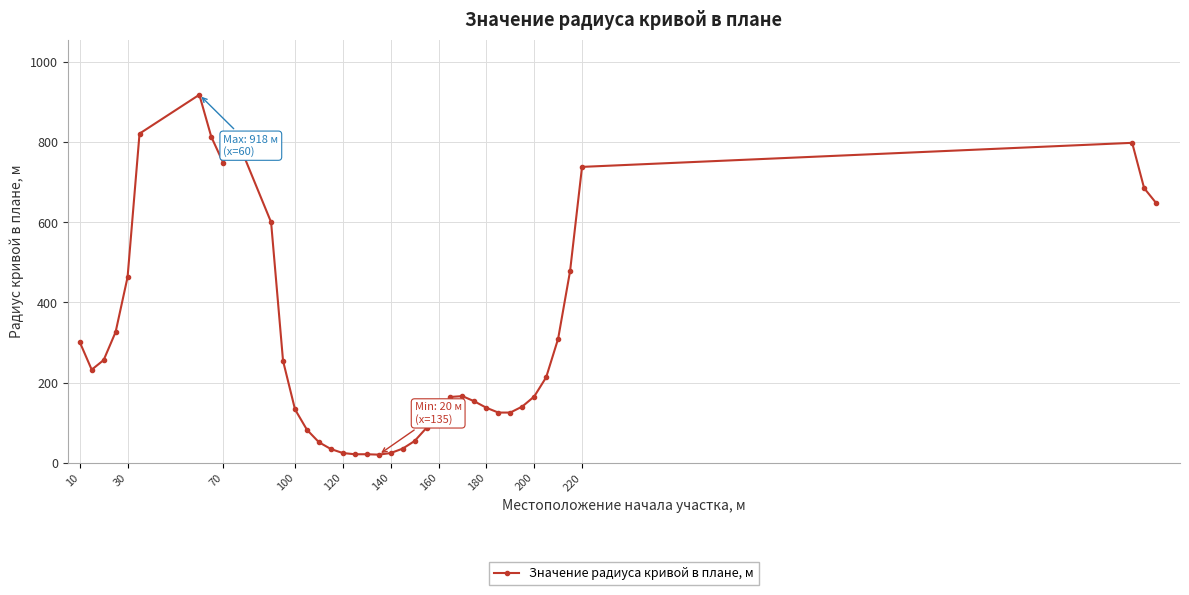

What is the value of the 8th point from the left?

813